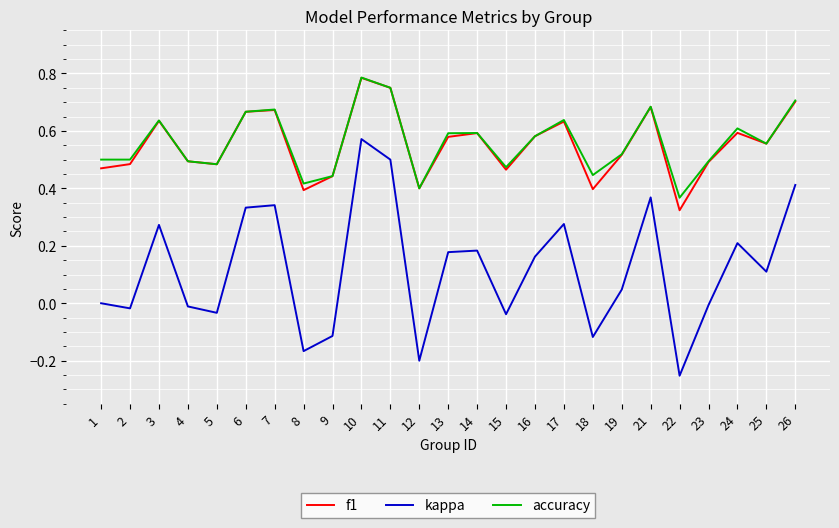

Where is f1 nearest to the value 0?

22